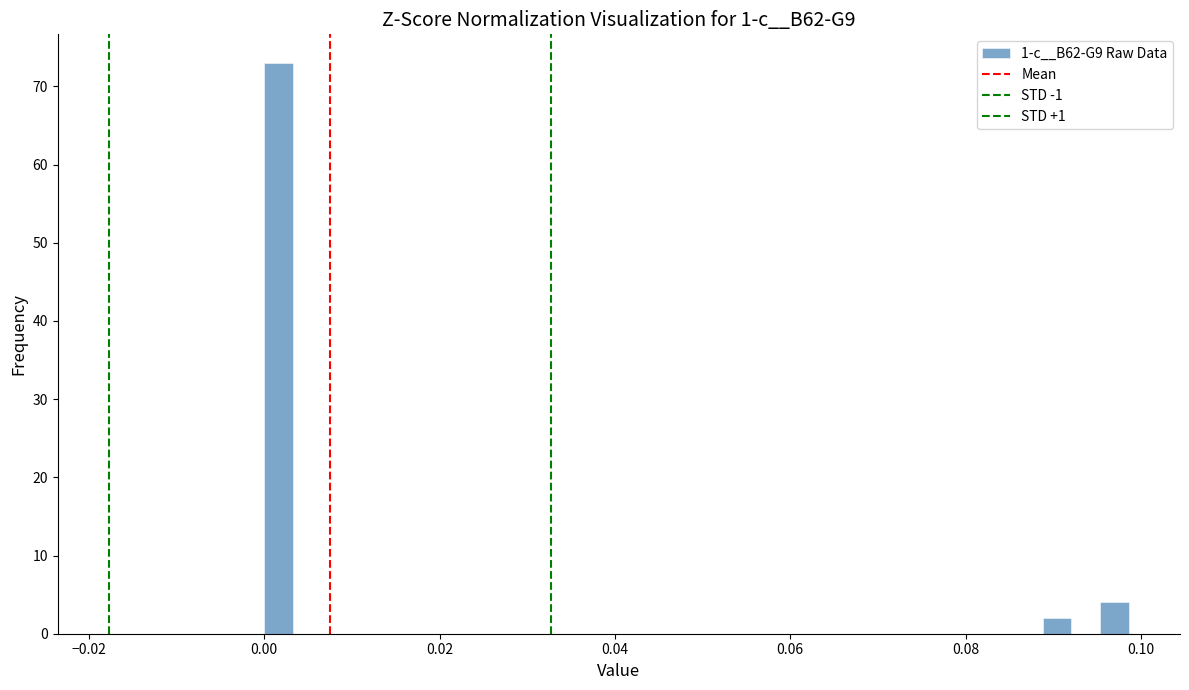

Read against the x-axis, roughly where is the centre of the tallest bar?

0.002